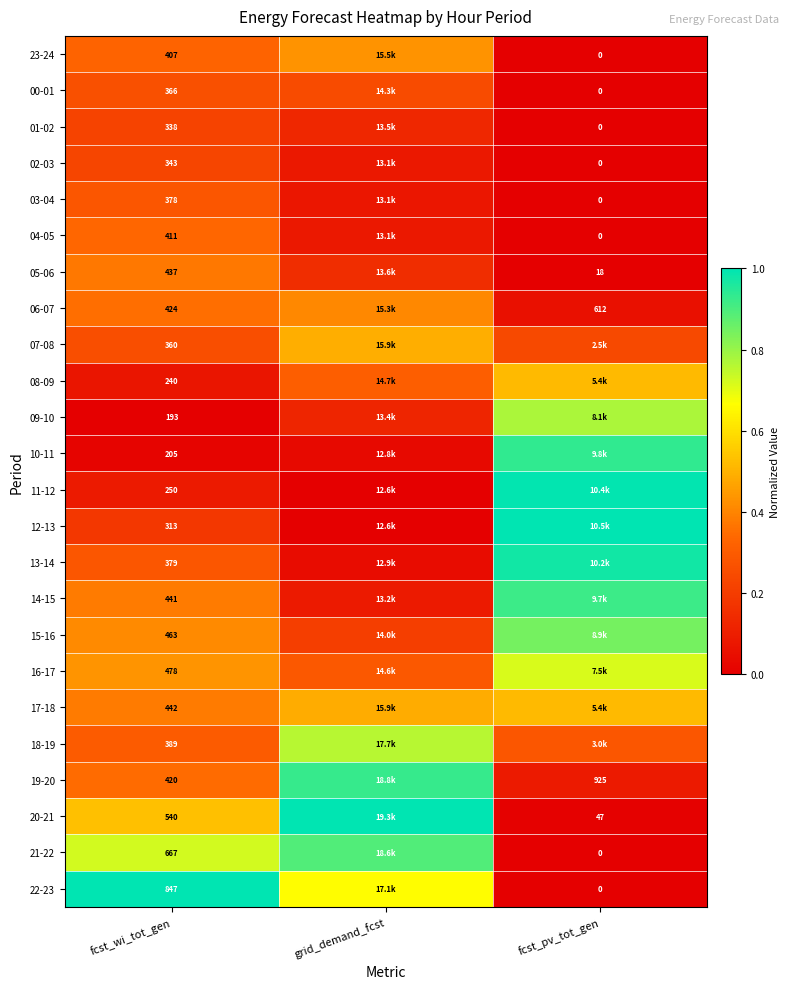

Is it true that 00-01 equals -0.2 at fcst_pv_tot_gen?

False